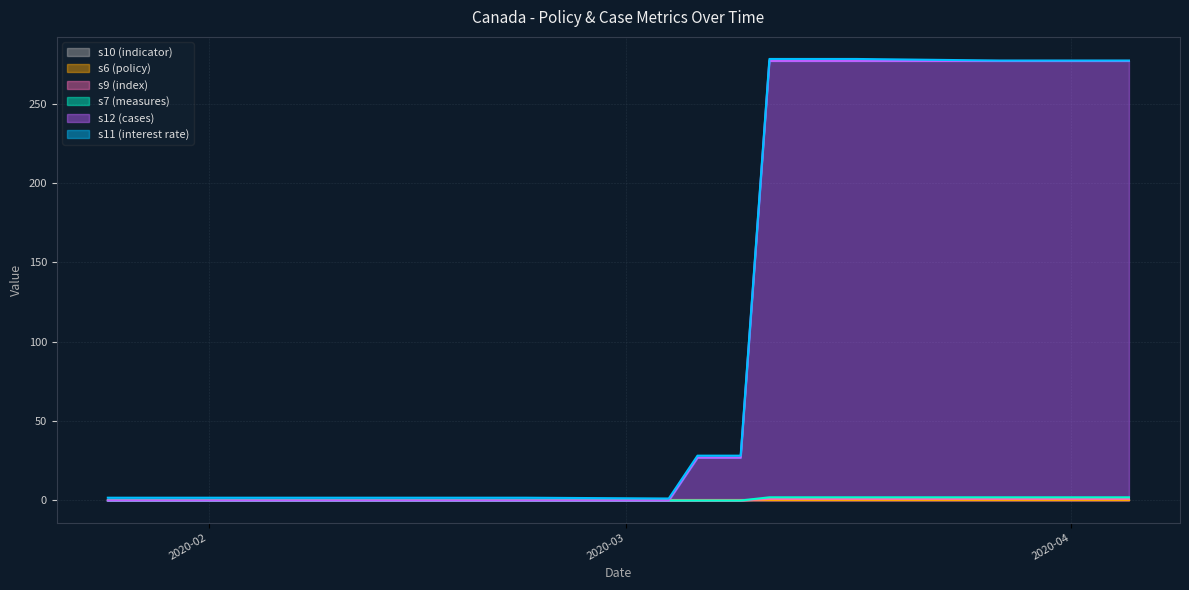

Does the chart display data point markers on the line(s)?

No